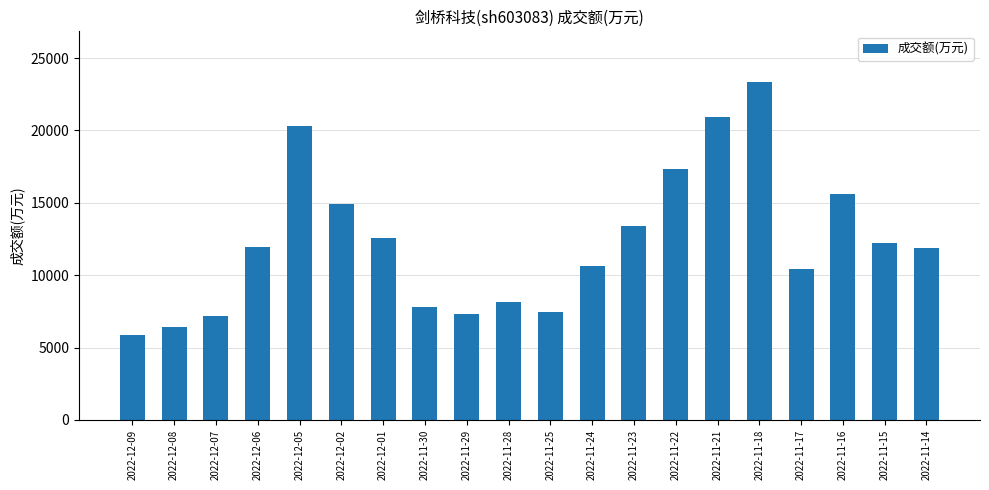

What is the difference between the maximum and minimum values?

17475